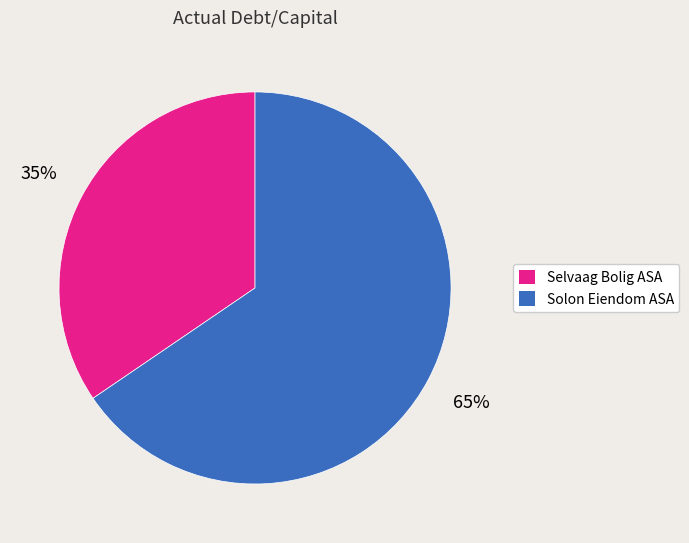

How many segments does this pie chart have?

2